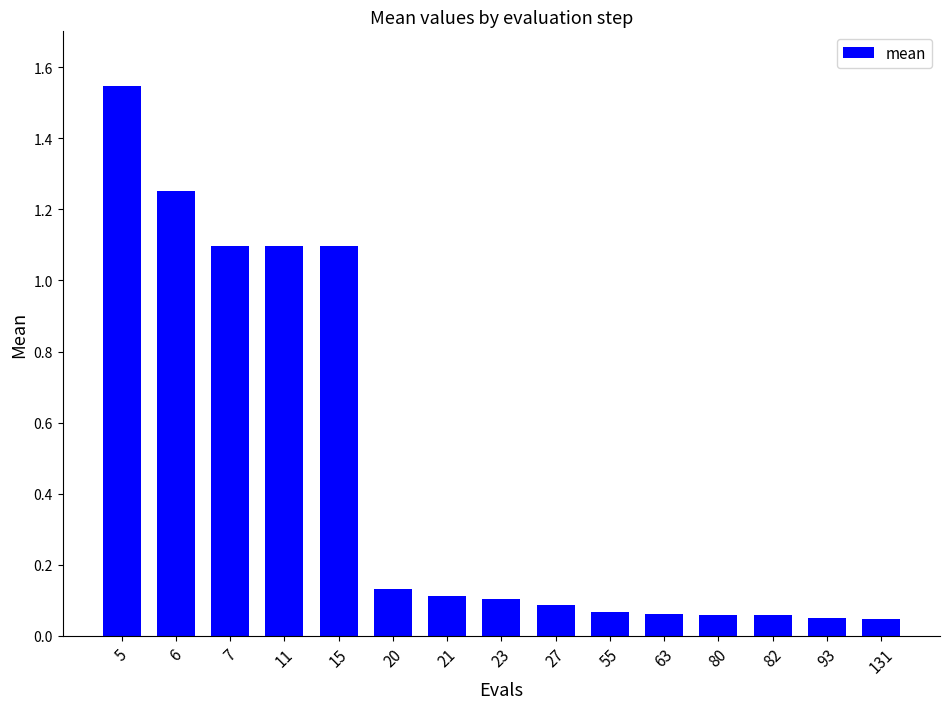

What is the sum of the values at 15 and 27?

1.2